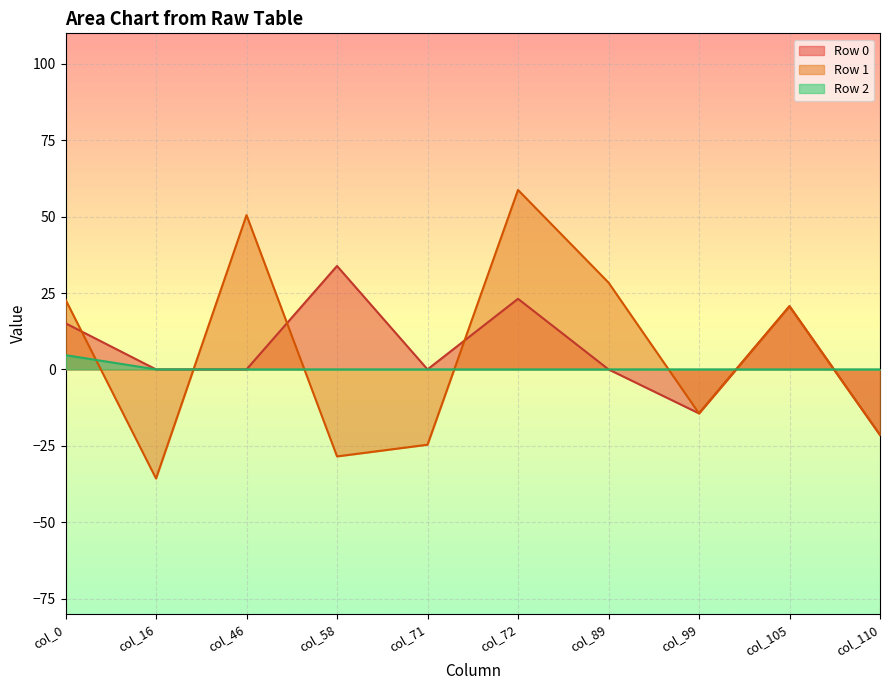

Reading right to left, transcribe all the data shown in this chart.

Row 0: col_110=-21.5	col_105=20.7	col_99=-14.4	col_89=0.0	col_72=23.1	col_71=0.0	col_58=33.9	col_46=0.0	col_16=0.0	col_0=15.1
Row 1: col_110=-21.5	col_105=20.7	col_99=-14.4	col_89=28.4	col_72=58.7	col_71=-24.7	col_58=-28.5	col_46=50.5	col_16=-35.7	col_0=22.8
Row 2: col_110=0.0	col_105=0.0	col_99=0.0	col_89=0.0	col_72=0.0	col_71=0.0	col_58=0.0	col_46=0.0	col_16=0.0	col_0=4.7